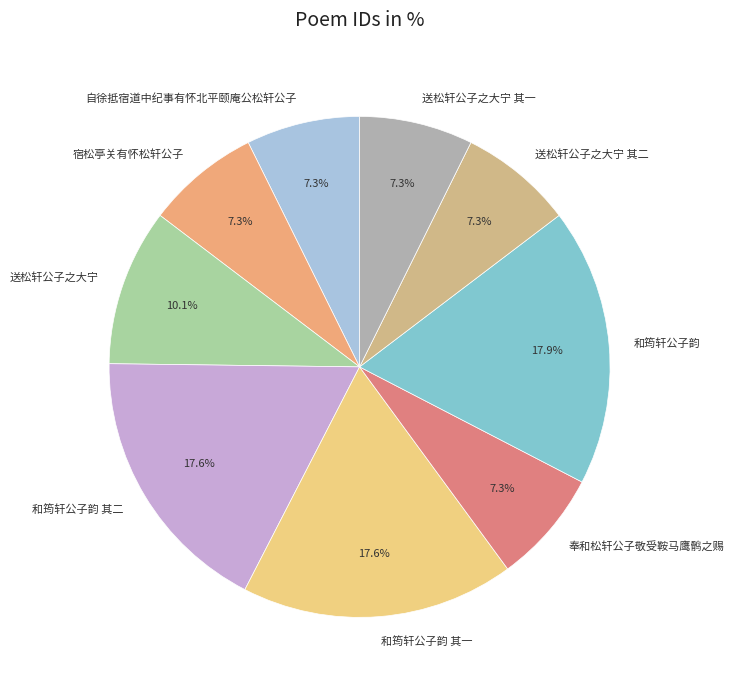

Which has a higher value, 送松轩公子之大宁 or 和筠轩公子韵 其二?

和筠轩公子韵 其二